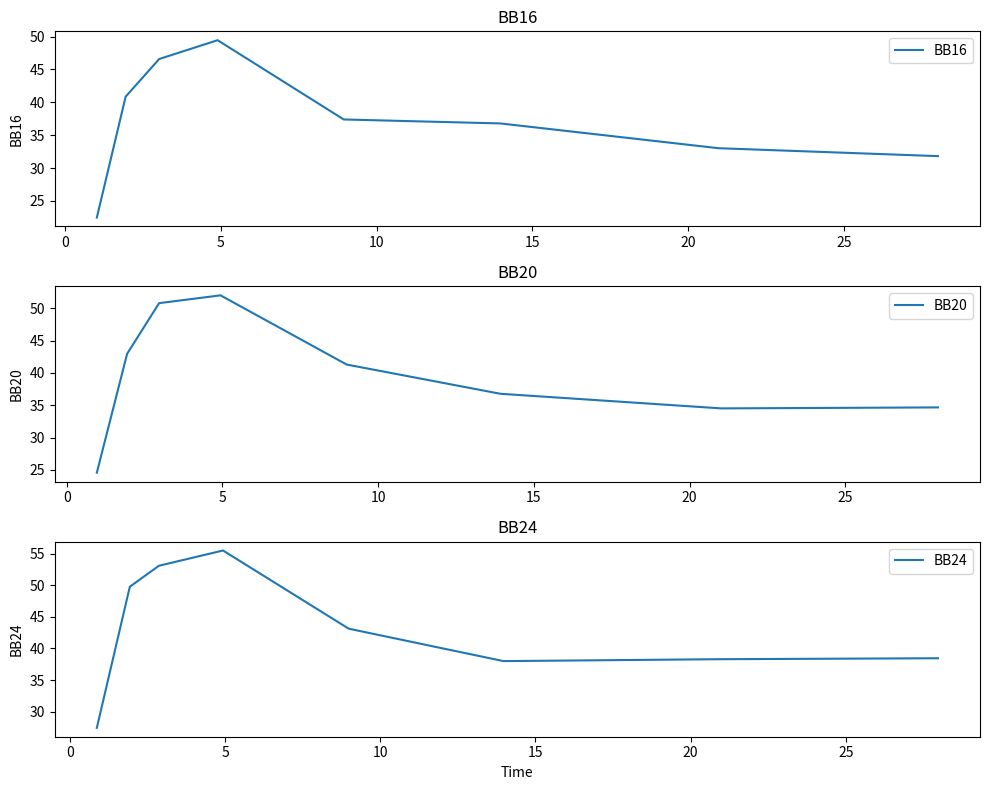

Rank the series by their average value, from highest to lowest.

BB24, BB20, BB16